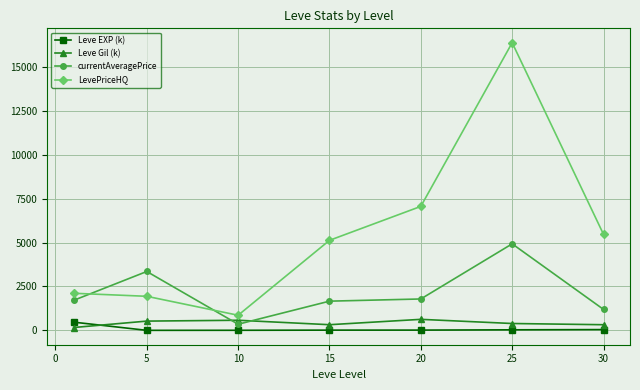

True or false: LevePriceHQ has more than 0 interior local peaks.

True